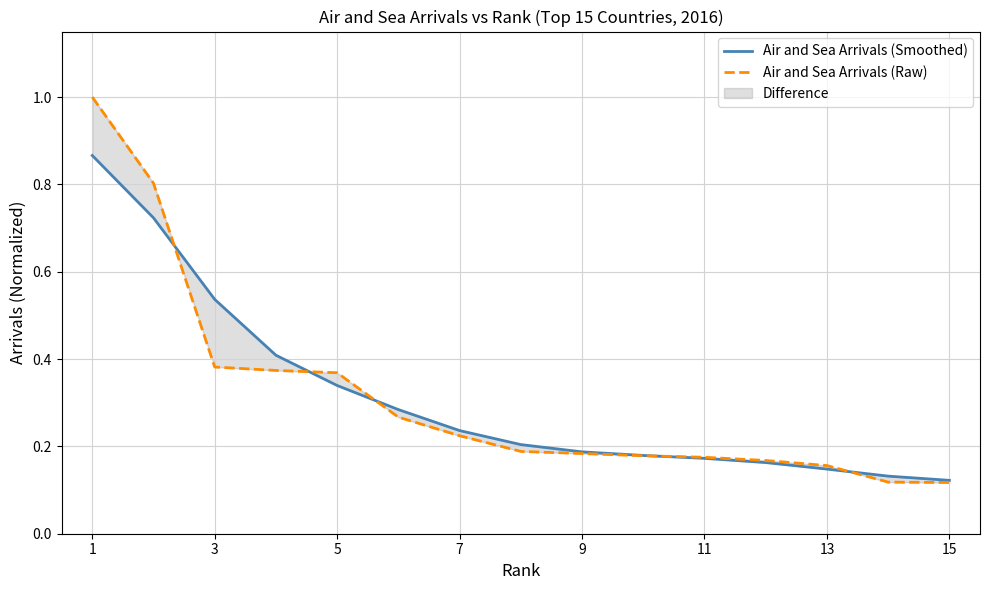

At how many categories does at least one series exceed 0?

15